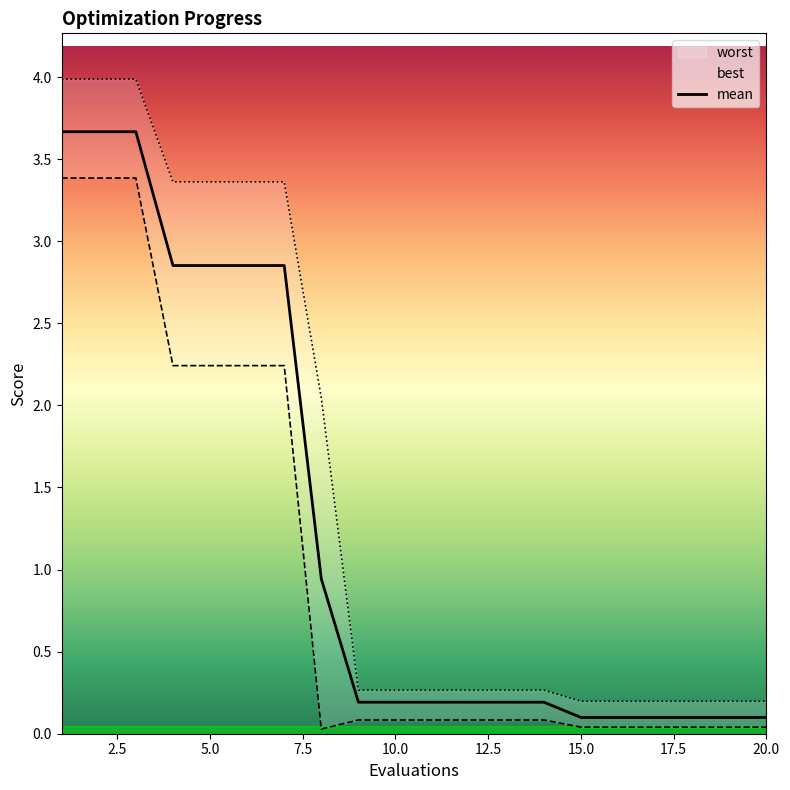

What is the highest value of the mean series?

3.7